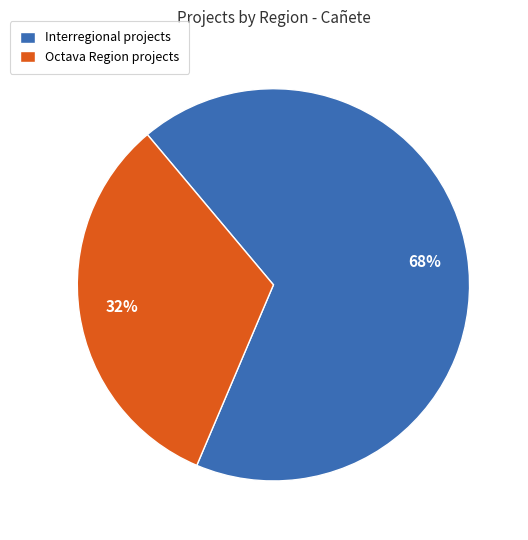

Does Interregional represent more than half of the total?

Yes